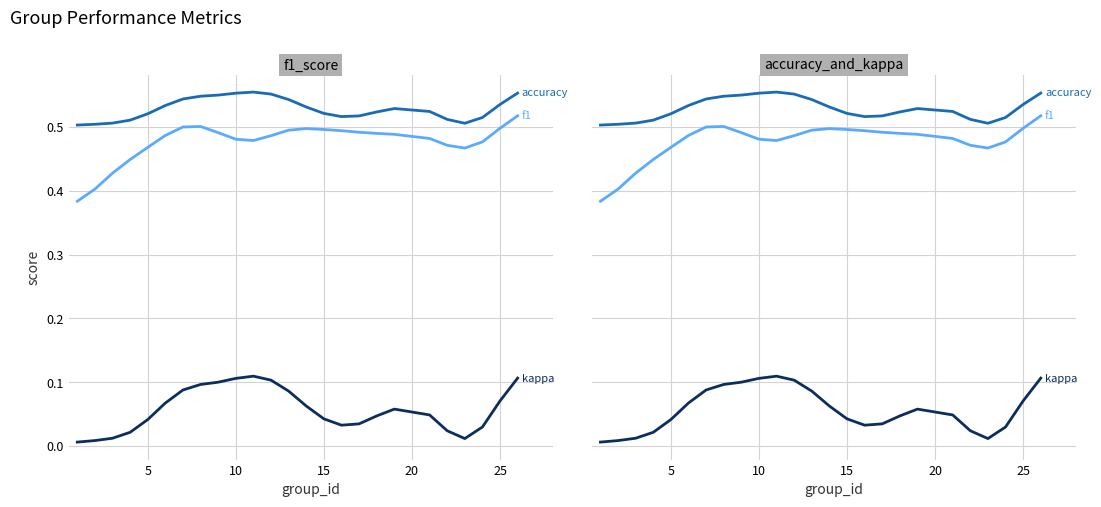

What is the value of the f1 point at the 22nd from the left?

0.5